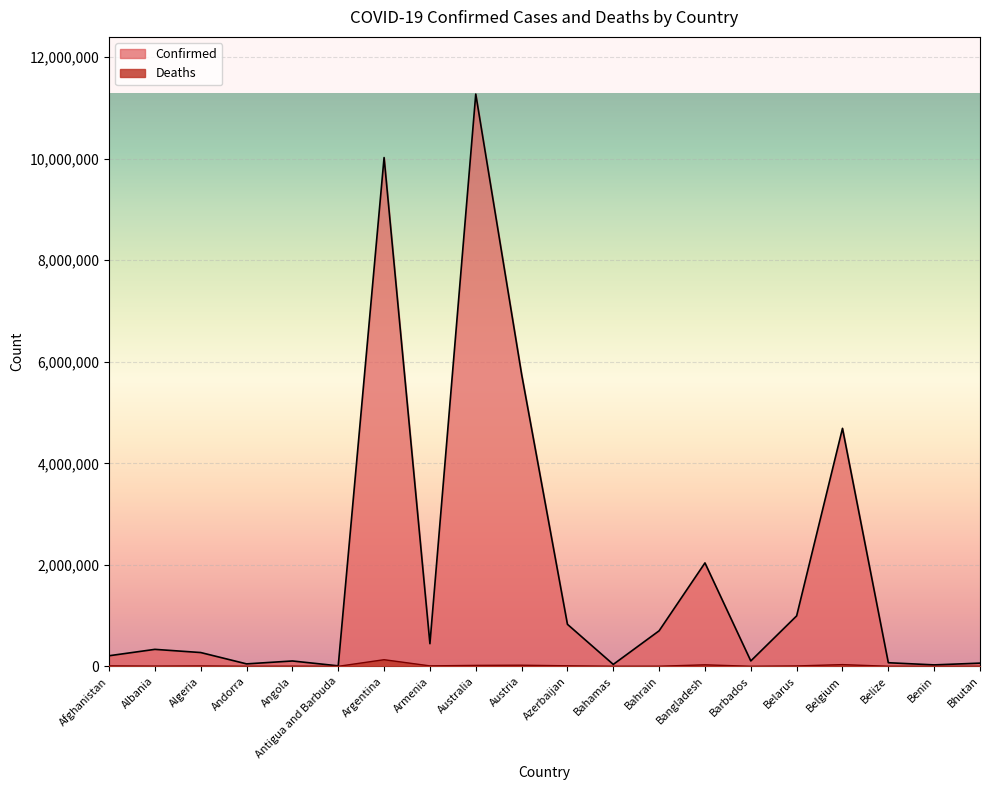

What is the difference between the Confirmed values at Australia and Bahrain?

10574287